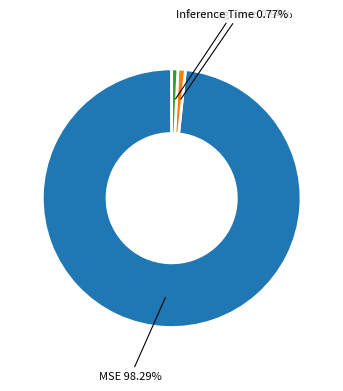

True or false: Training Time accounts for 1% of the total.

True